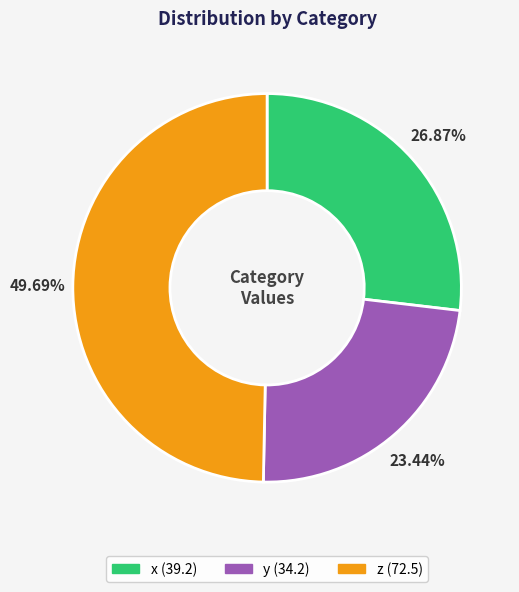

Count the number of slices in the pie.

3